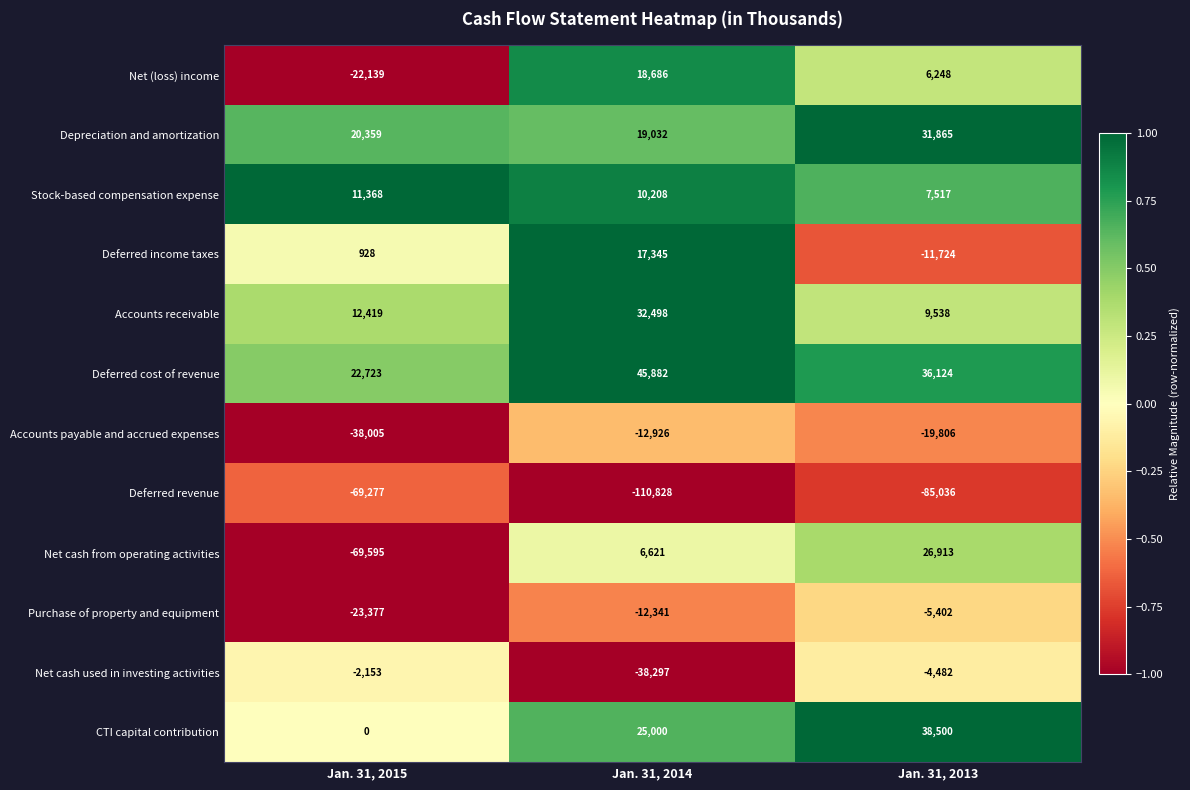

How many Purchase of property and equipment values are between -23377 and -5402?

3